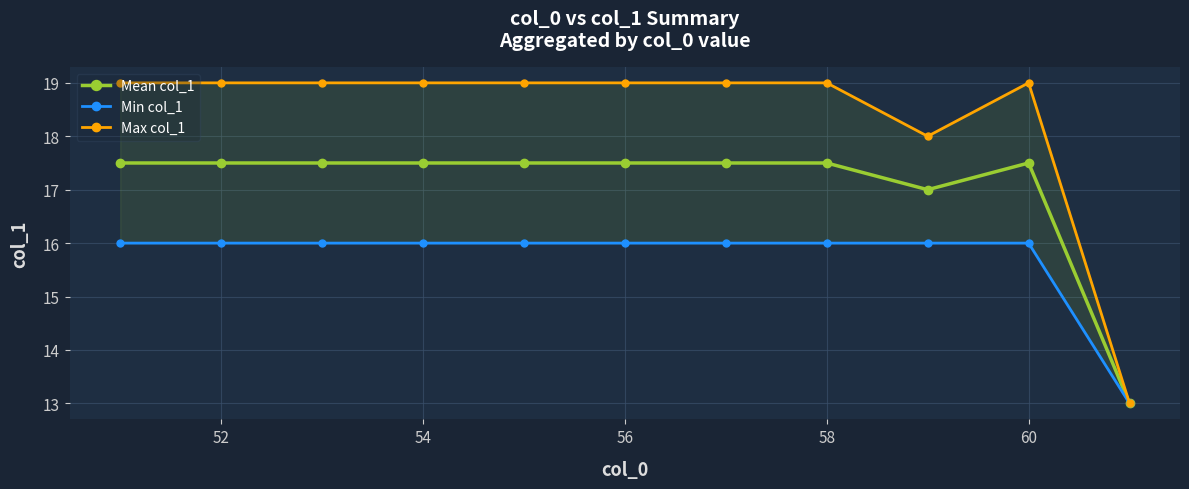

The value of Mean col_1 at 60 is 17.5. True or false?

True